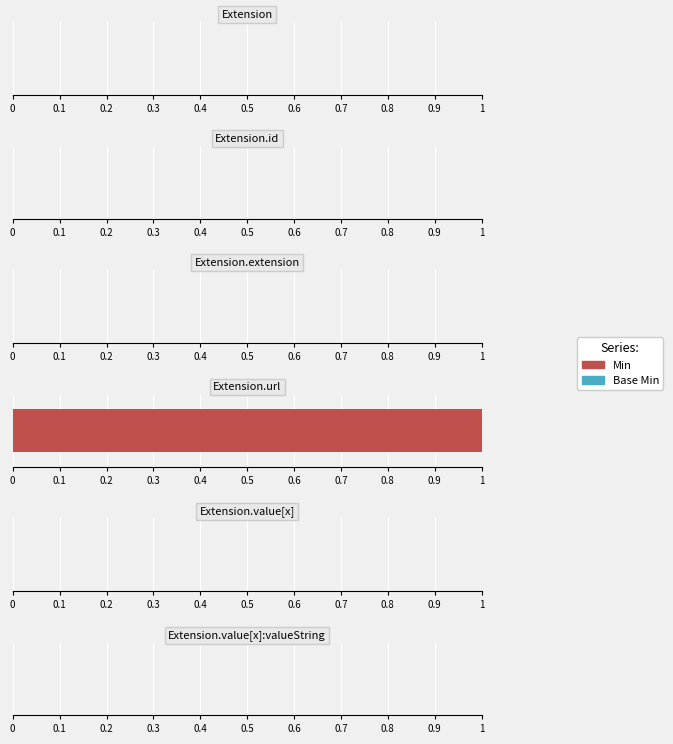

Which series changed the most between Extension and Extension.extension?

Min